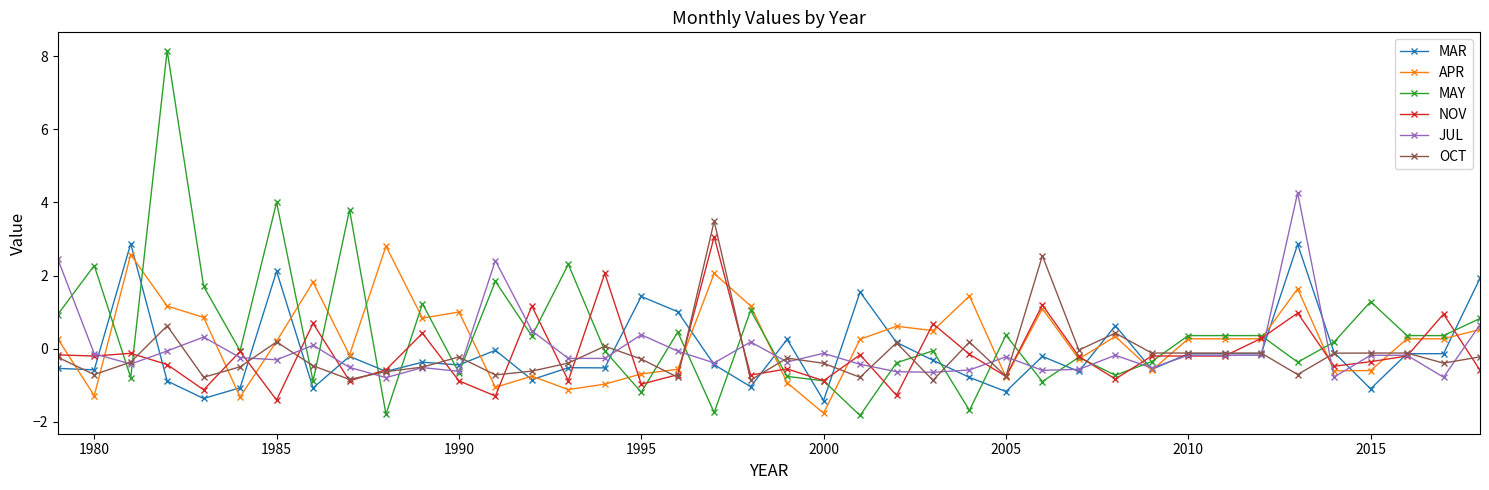

Which series has the widest spread of values?

MAY